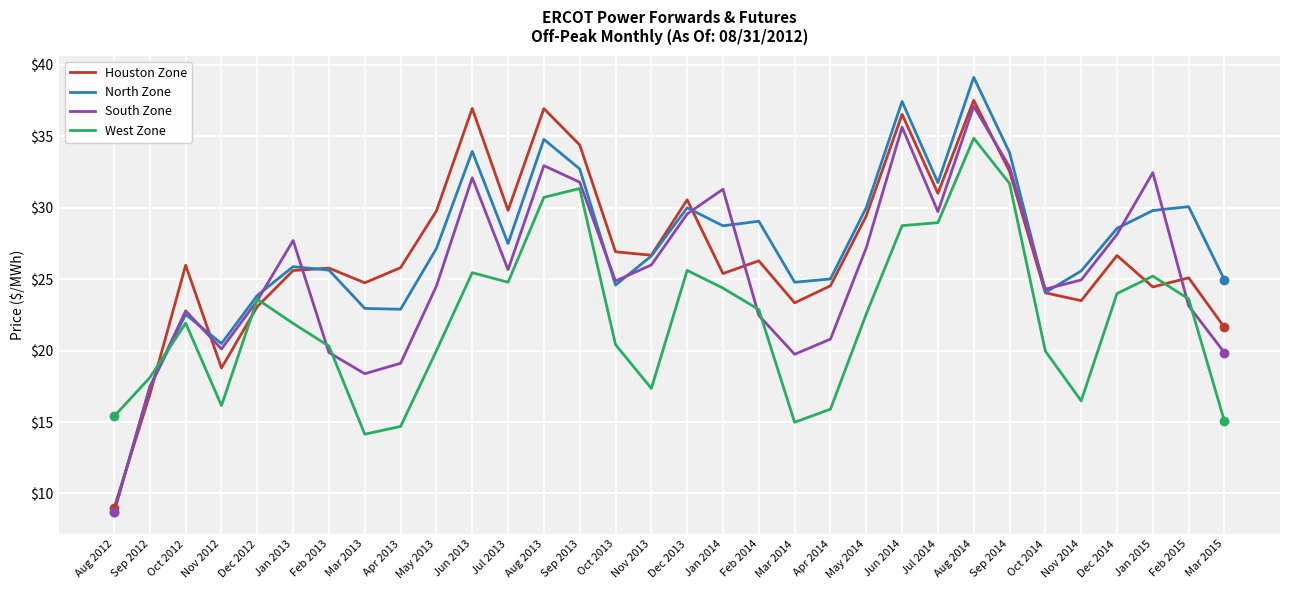

What position from the right is Jan 2014?

15